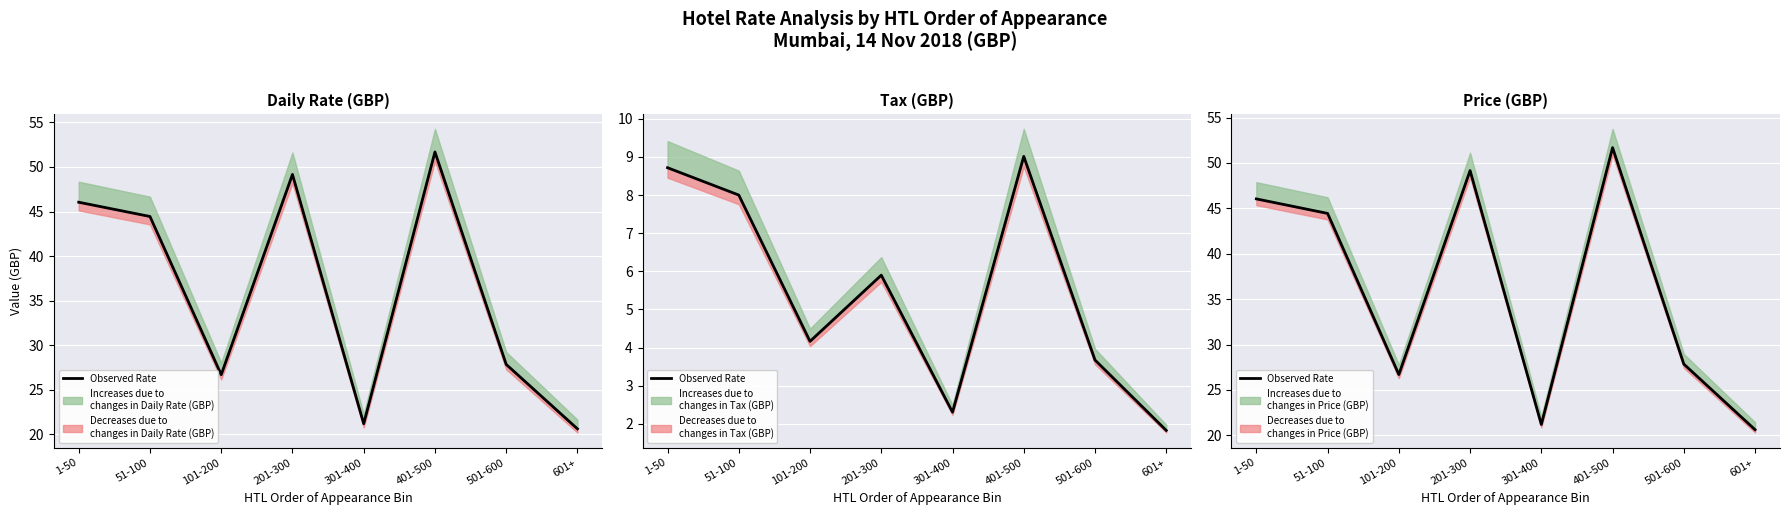

Is it true that the value at 201-300 is 49.2?

True